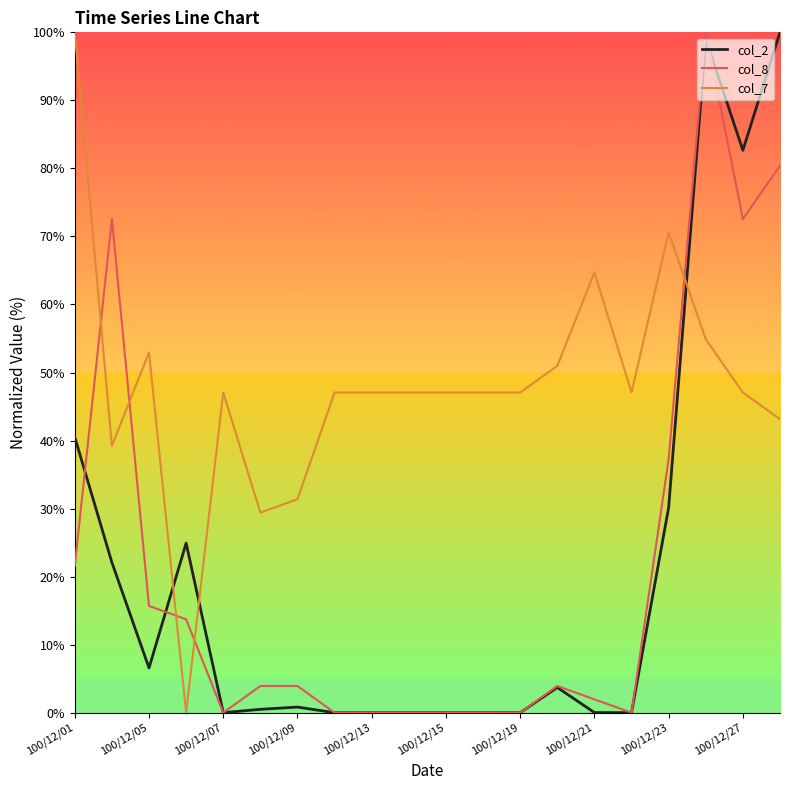

True or false: col_7 and col_2 cross at least once.

True